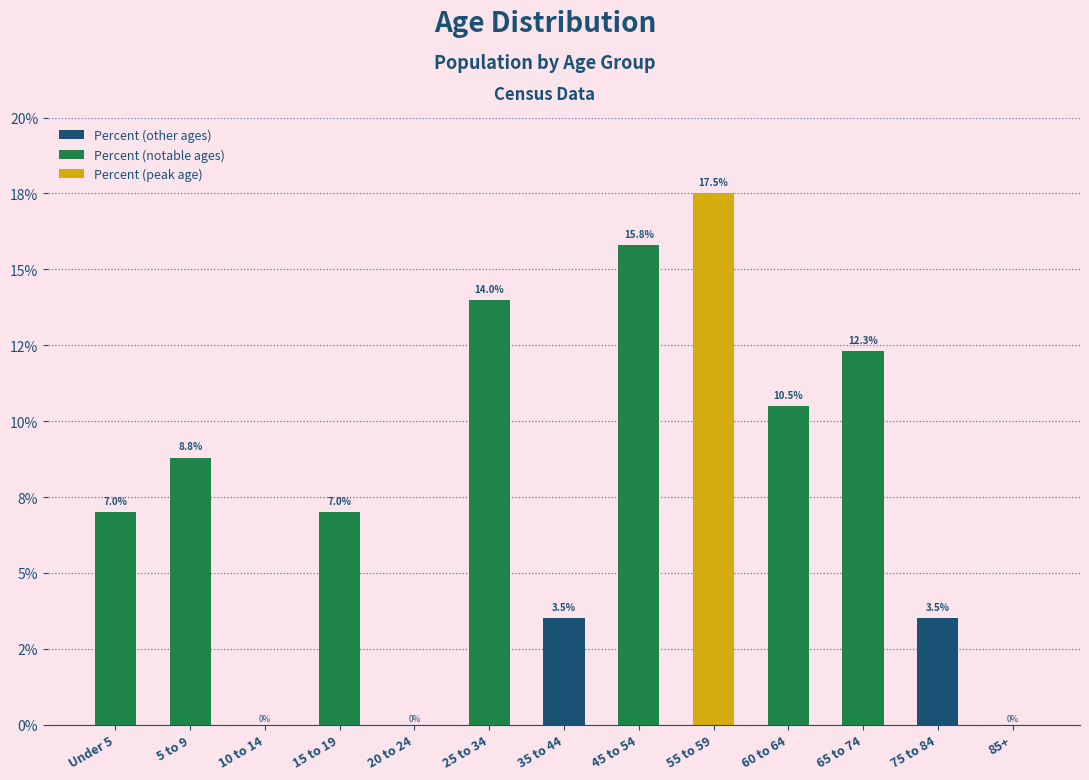

Between 5 to 9 and 15 to 19, which series saw the biggest shift?

Percent